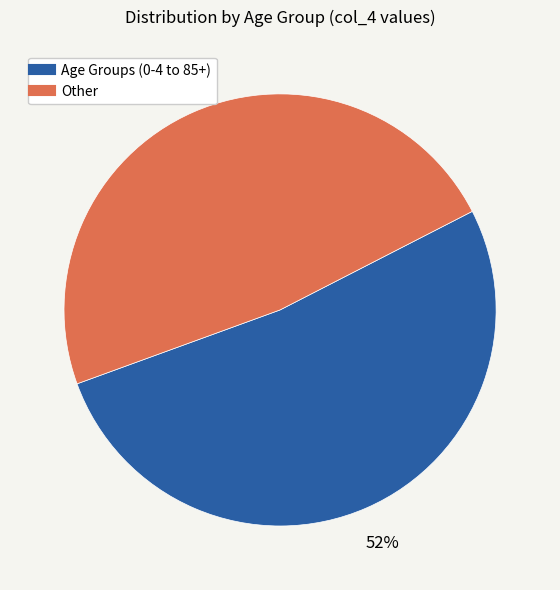

Is there any slice that represents more than half of the pie?

Yes